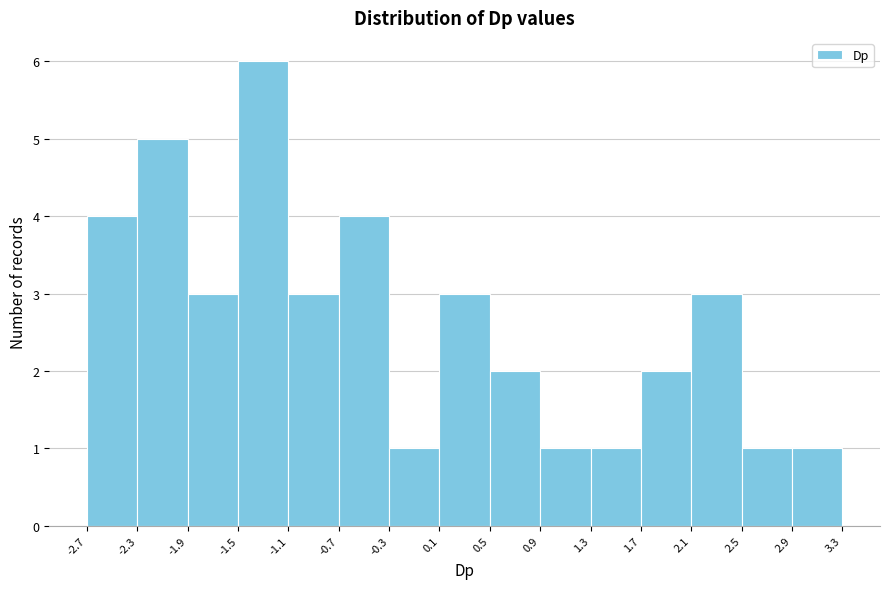

Reading left to right, list every bar in this chart as the range it spans on the x-axis followed by its height. The values are not printed on the chart, so give them approximately, as read against the axis.

-2.7 to -2.3: 4
-2.3 to -1.9: 5
-1.9 to -1.5: 3
-1.5 to -1.1: 6
-1.1 to -0.7: 3
-0.7 to -0.3: 4
-0.3 to 0.1: 1
0.1 to 0.5: 3
0.5 to 0.9: 2
0.9 to 1.3: 1
1.3 to 1.7: 1
1.7 to 2.1: 2
2.1 to 2.5: 3
2.5 to 2.9: 1
2.9 to 3.3: 1